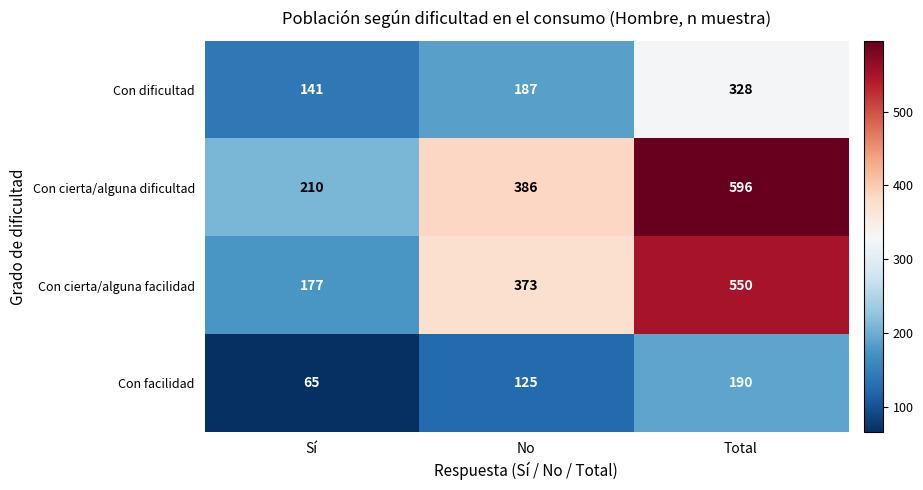

What is the approximate value of Con cierta/alguna facilidad at Total?

550